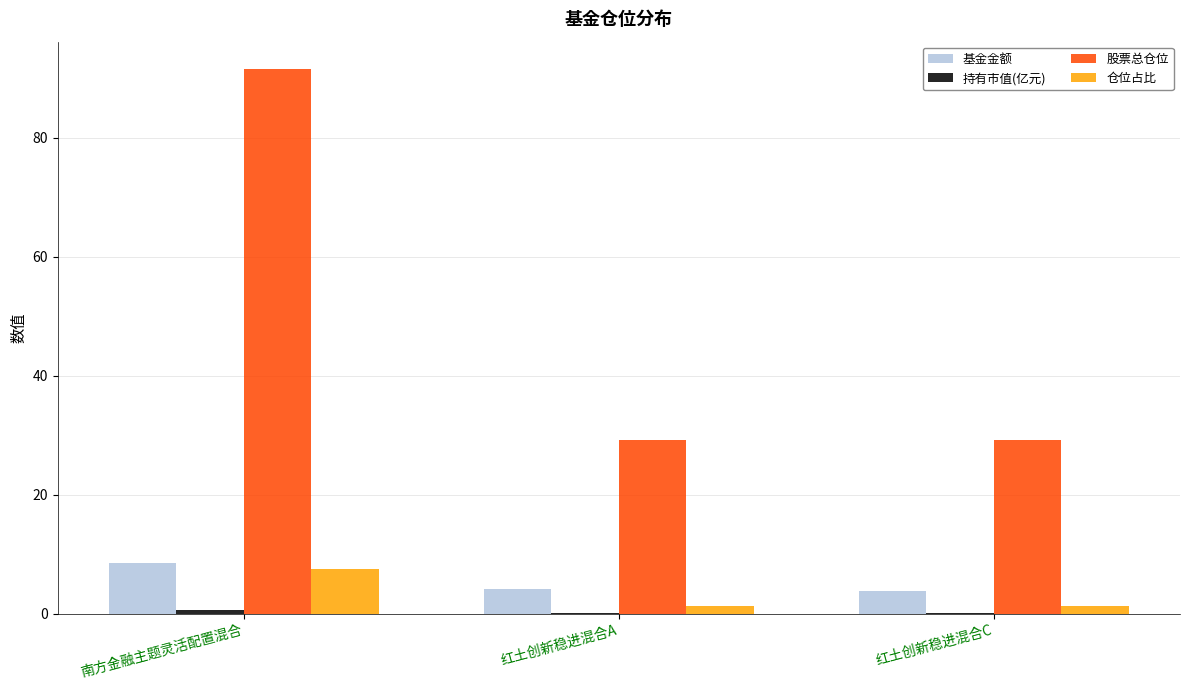

Which series has the largest total across all categories?

股票总仓位